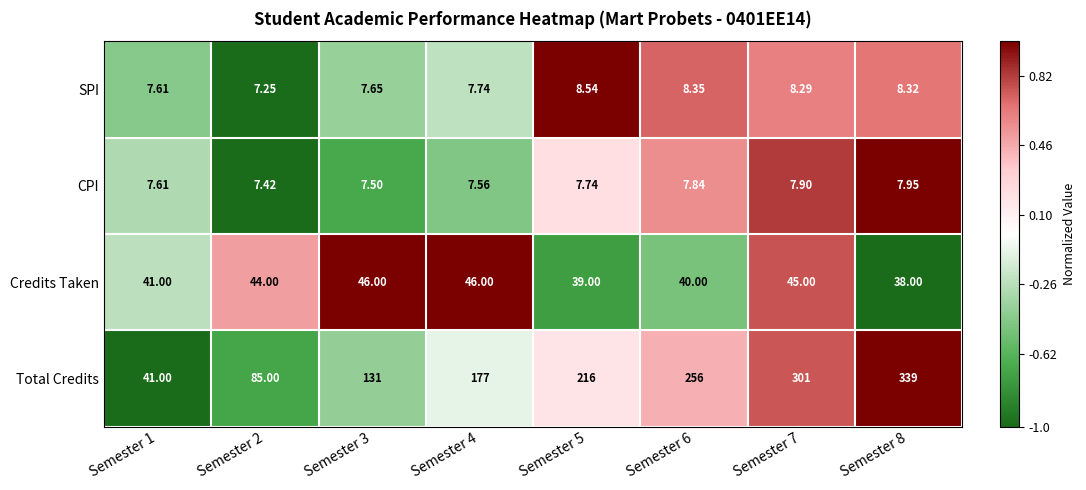

Is the value of Total Credits at Semester 2 greater than the value of Credits Taken at Semester 1?

Yes